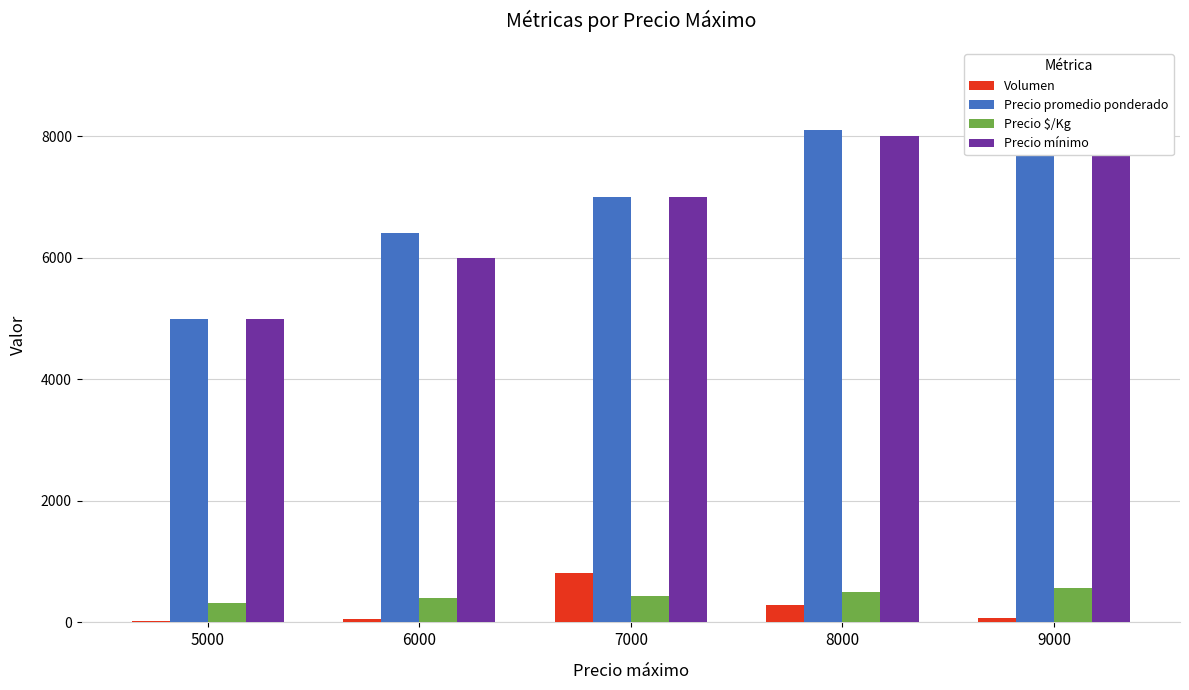

How many groups of bars are there?

5